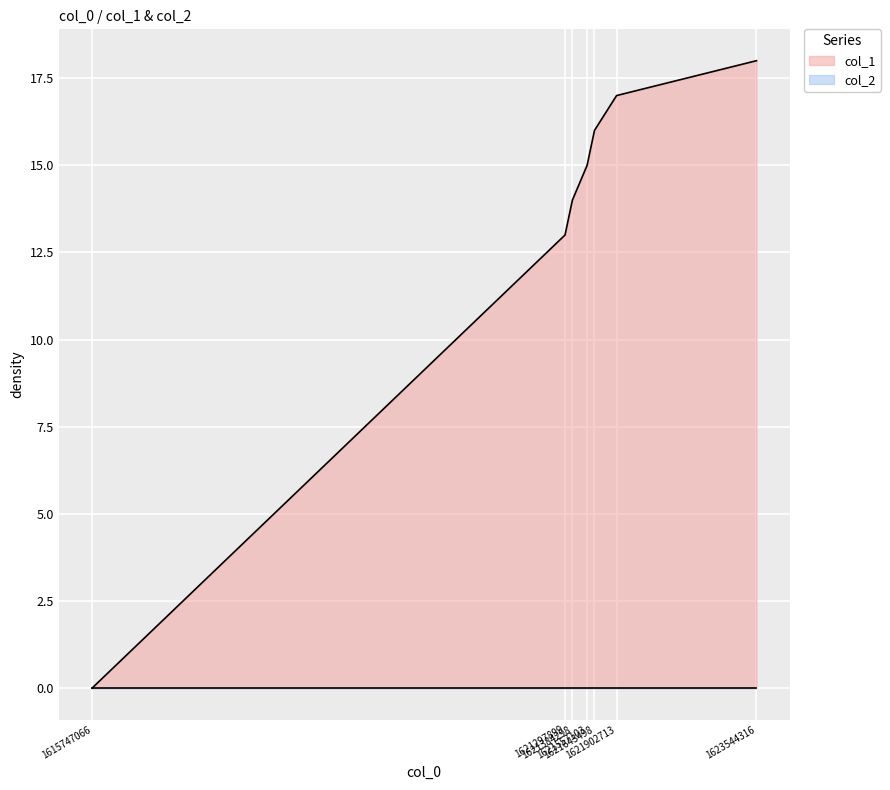

What is the value of the 2nd point from the left?

13